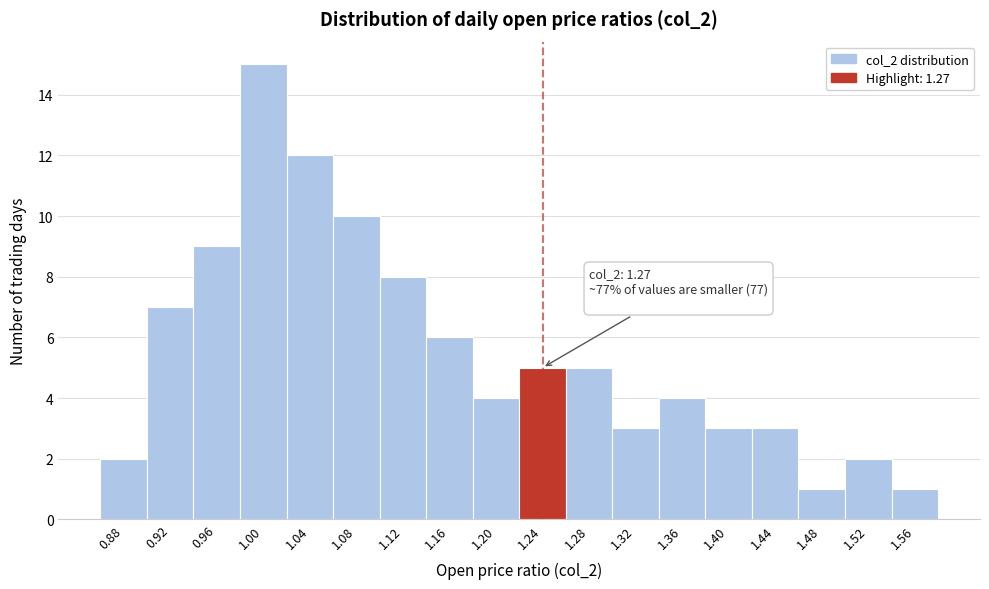

Reading left to right, list all the values displayed in this chart.

0.88=2	0.92=7	0.96=9	1.00=15	1.04=12	1.08=10	1.12=8	1.16=6	1.20=4	1.24=5	1.28=5	1.32=3	1.36=4	1.40=3	1.44=3	1.48=1	1.52=2	1.56=1